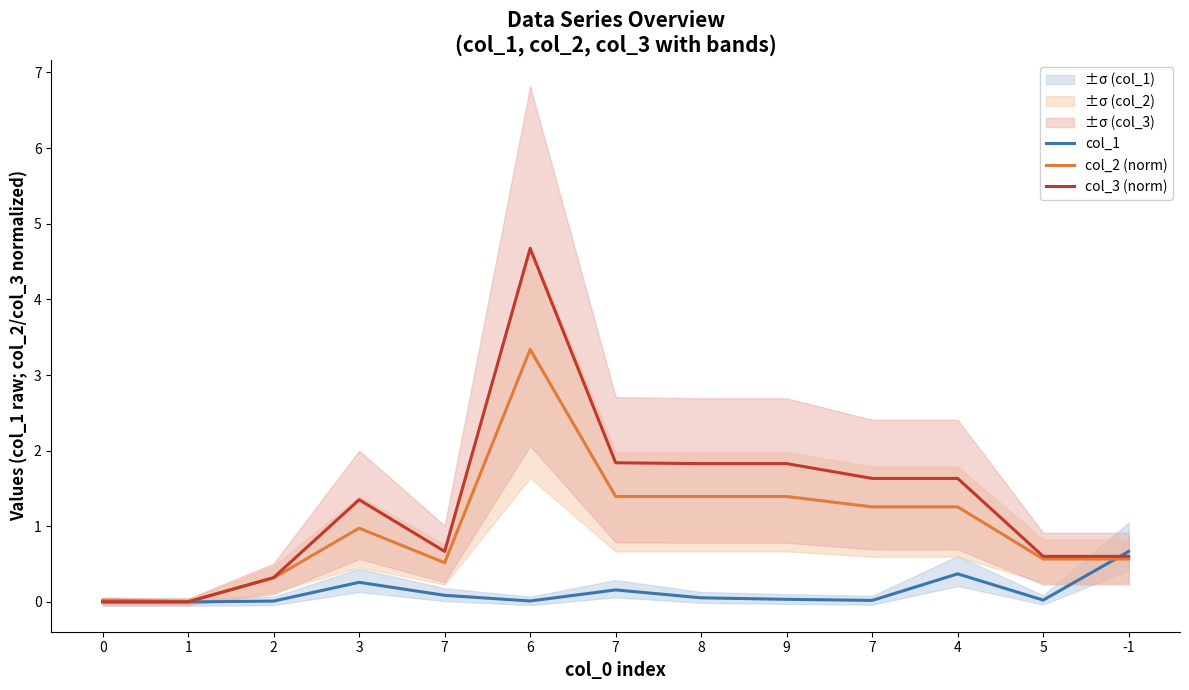

The value of col_3 (norm) at 6 is 4.7. True or false?

True